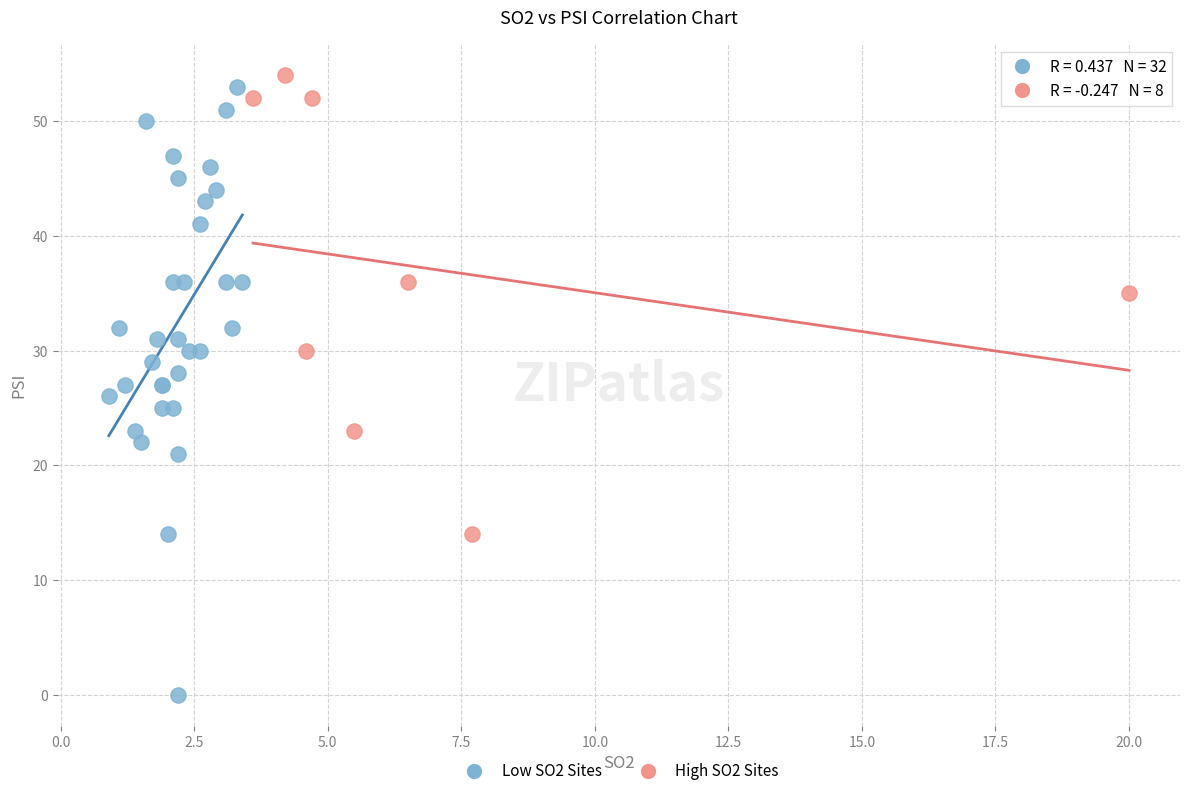

Which series has the widest spread of Y values?

Low SO2 Sites